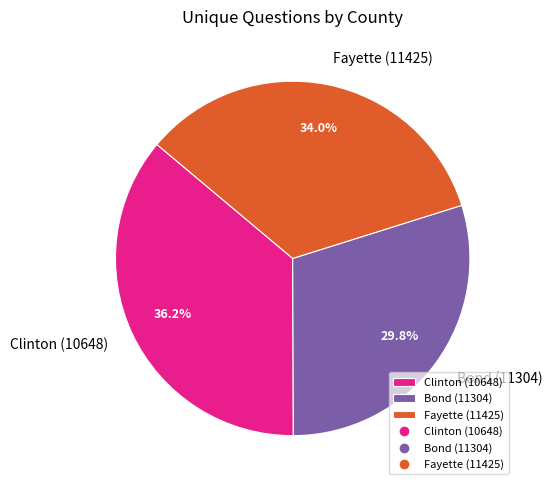

Count the number of slices in the pie.

3